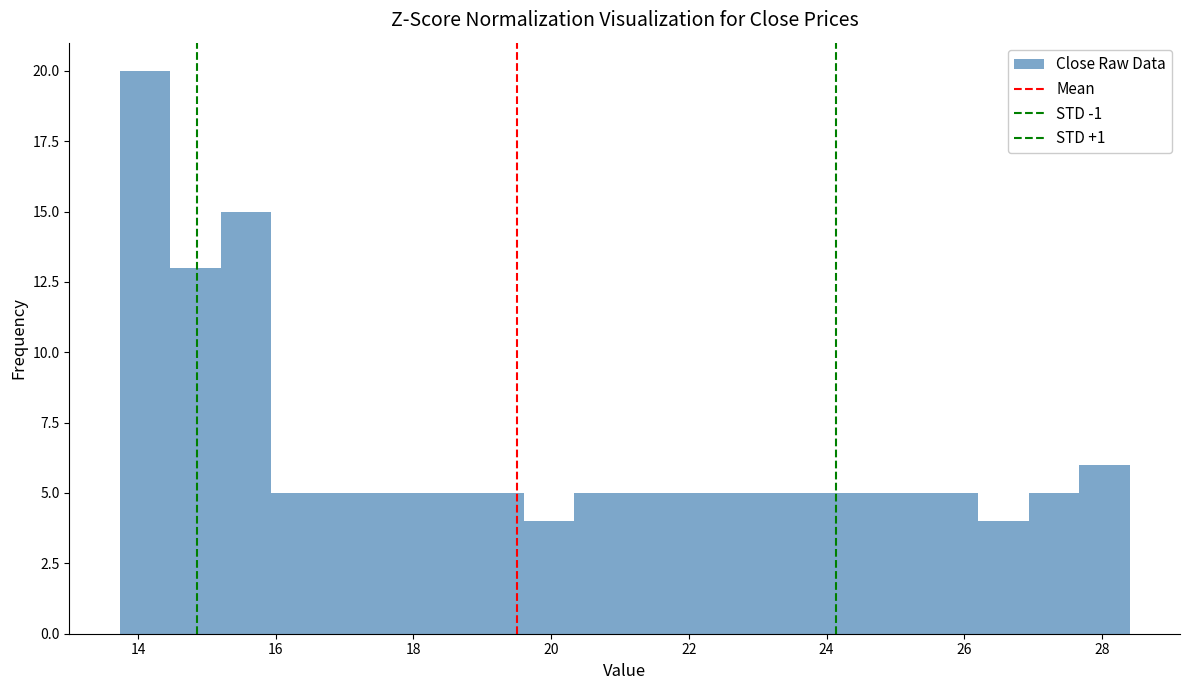

Read against the x-axis, roughly where is the centre of the tallest bar?

14.2